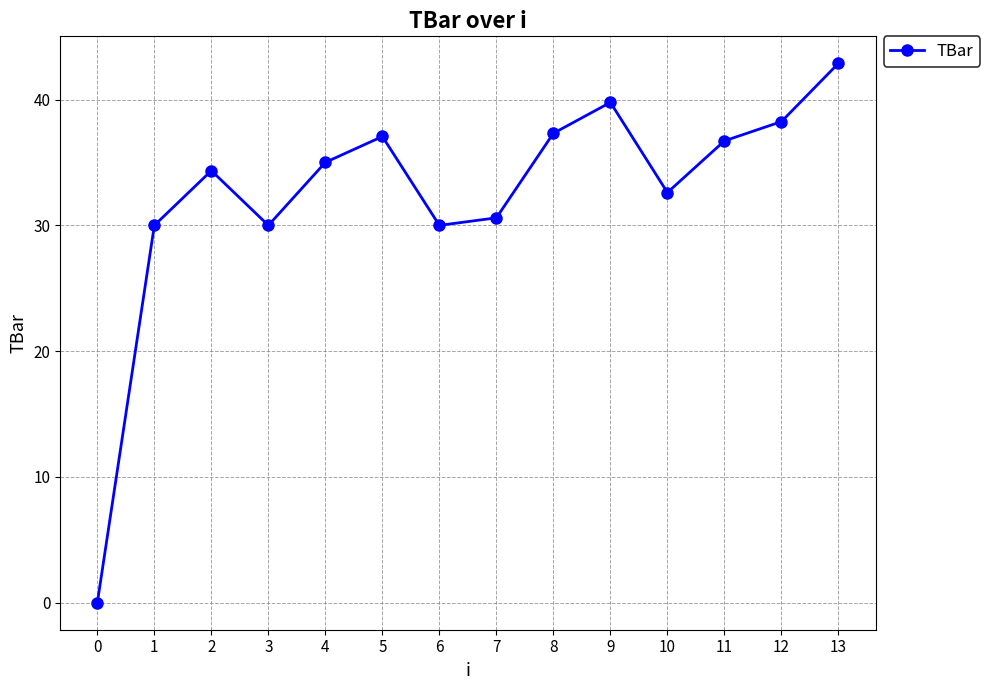

What is the maximum value shown in the chart?

42.9